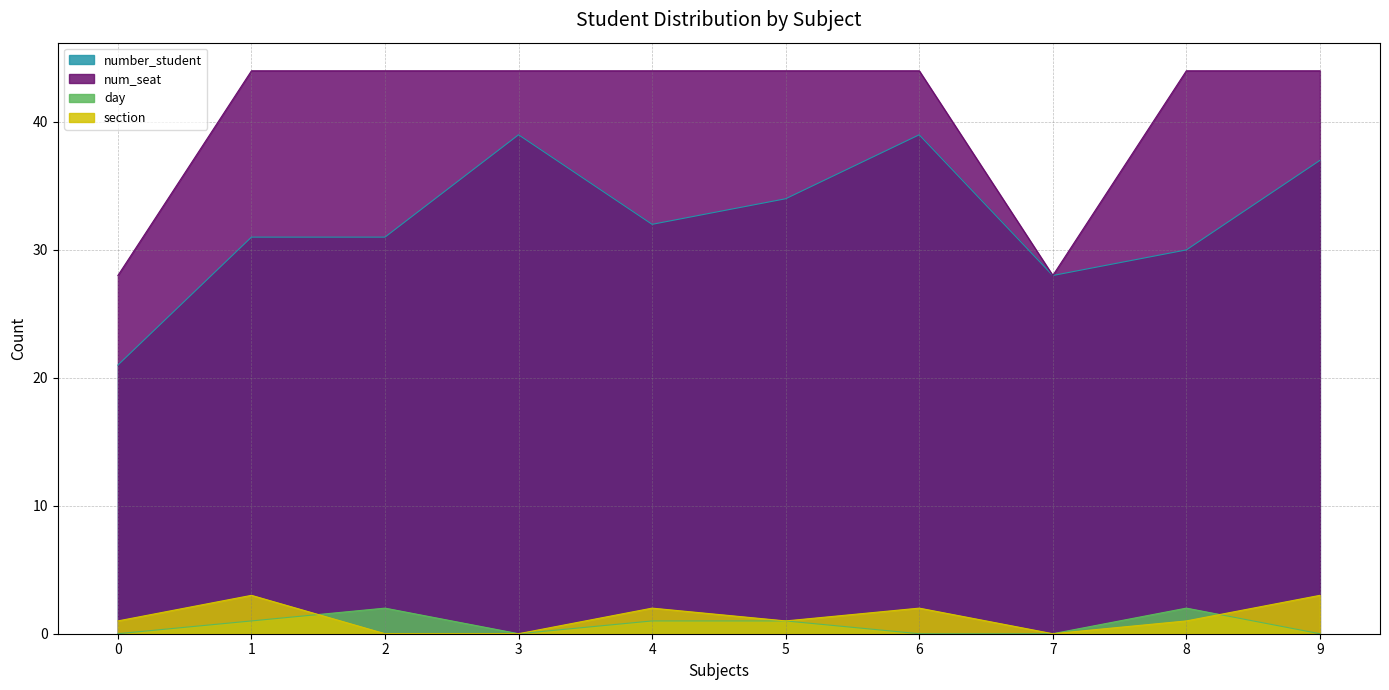

What is the total value across all series at 7?

56